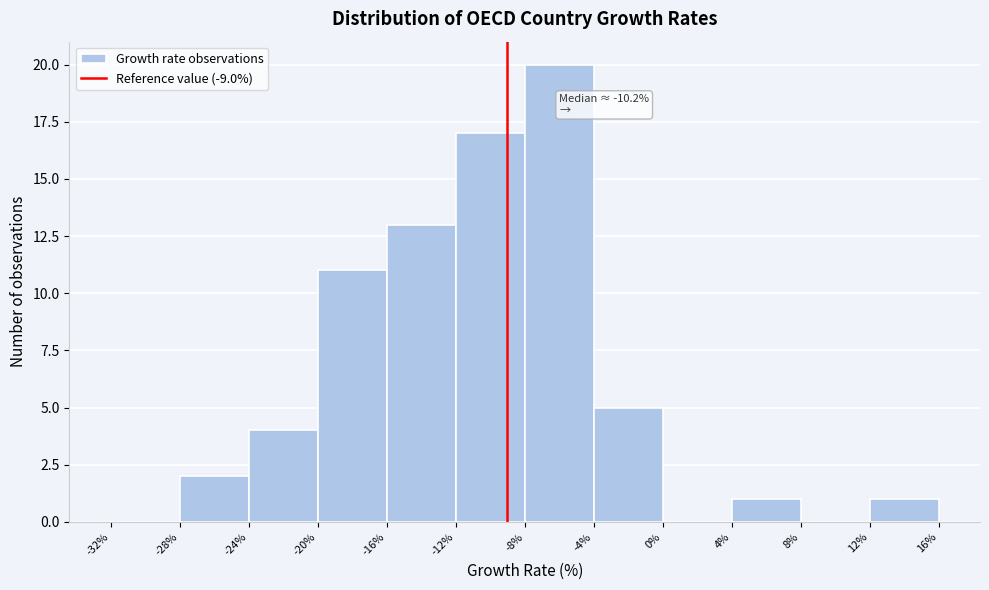

Which range on the x-axis has the tallest bar?

-8% to -4%